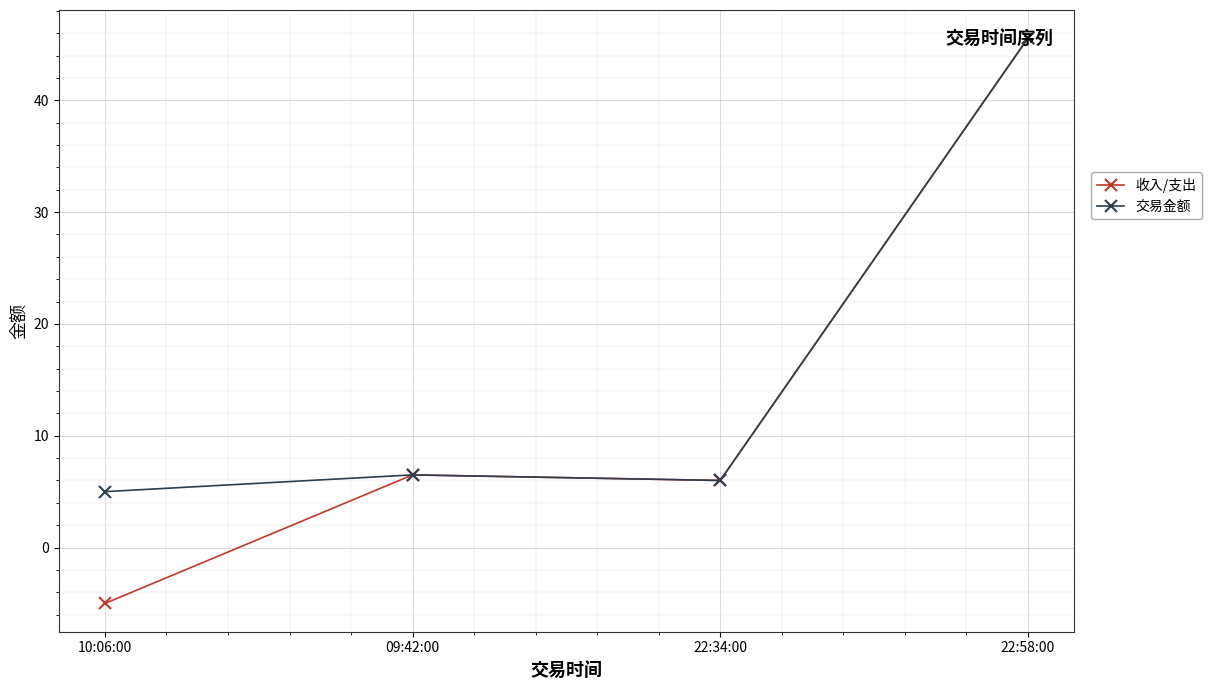

Where does the 收入/支出 series first go above 6?

09:42:00